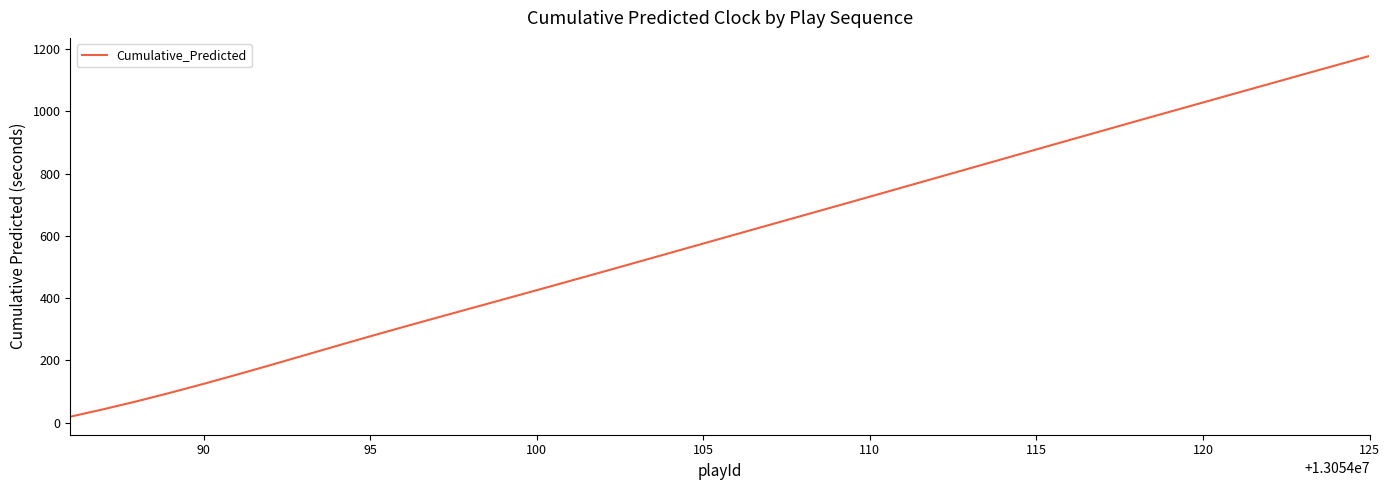

How many lines are shown in the chart?

1